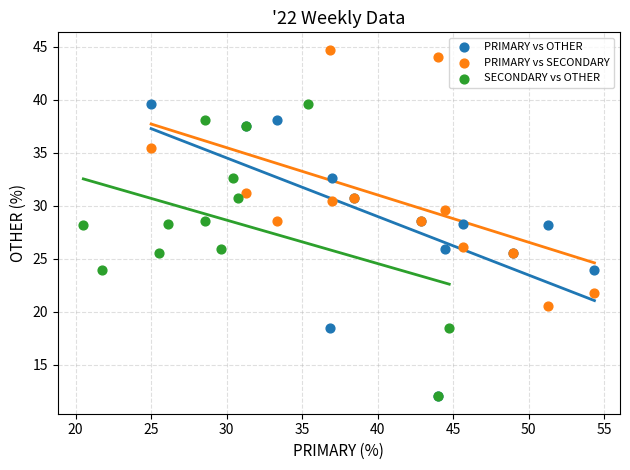

What are all the series names shown in the legend?

PRIMARY vs OTHER, PRIMARY vs SECONDARY, SECONDARY vs OTHER